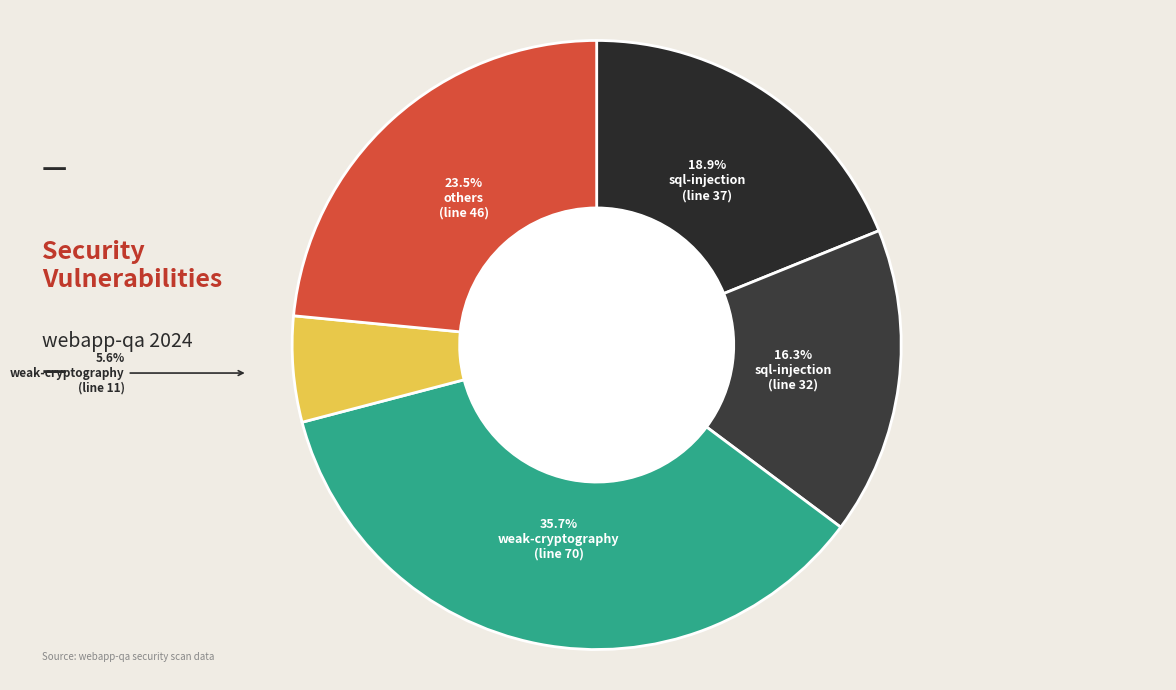

To the nearest percent, what is the difference between the largest and smallest slice percentages?

30%